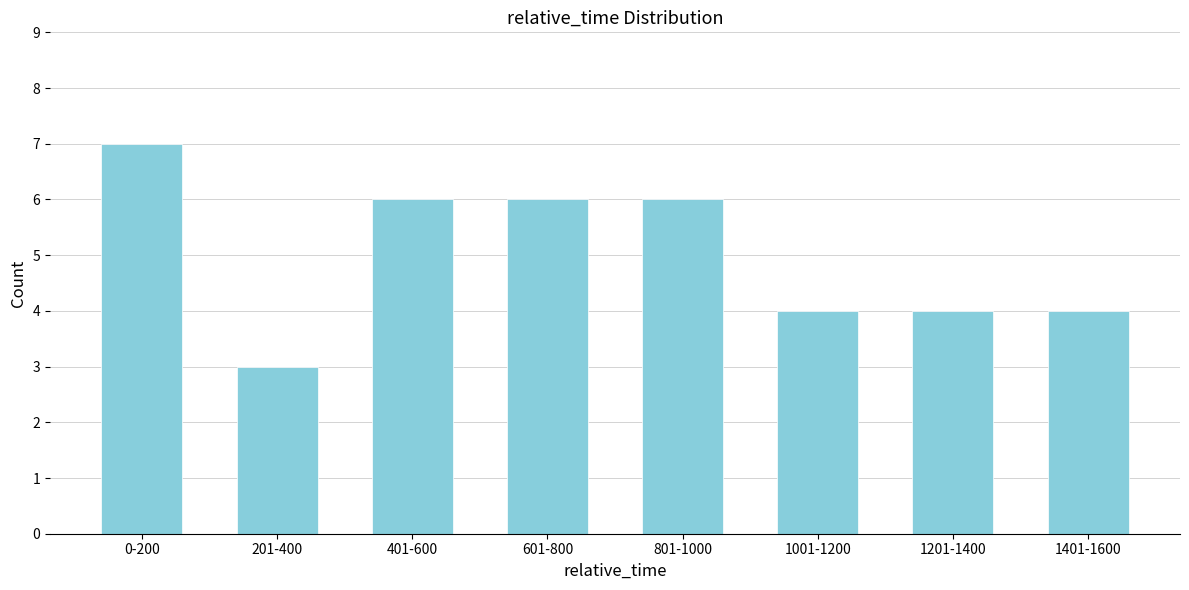

Reading left to right, transcribe all the data shown in this chart.

0-200=7	201-400=3	401-600=6	601-800=6	801-1000=6	1001-1200=4	1201-1400=4	1401-1600=4